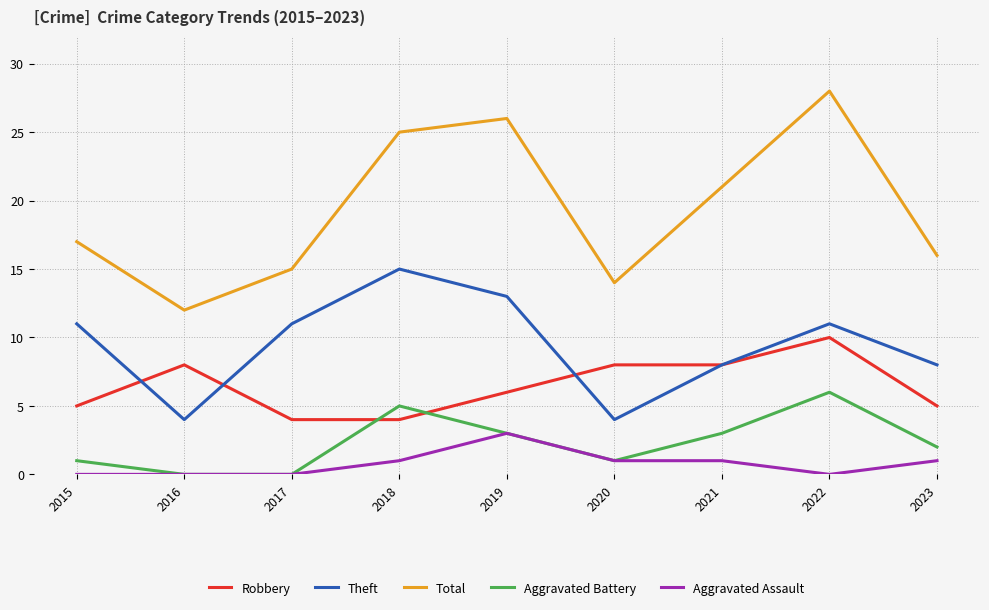

What are all the series names shown in the legend?

Robbery, Theft, Total, Aggravated Battery, Aggravated Assault